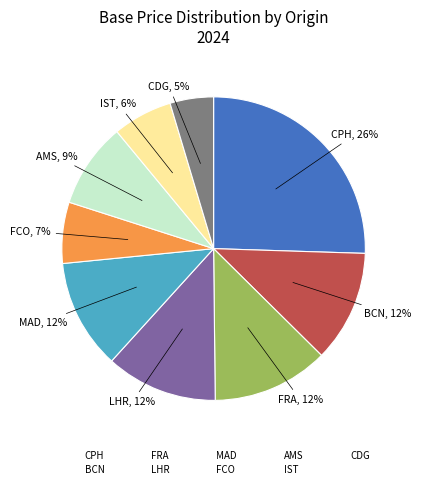

Which slice is the largest?

CPH